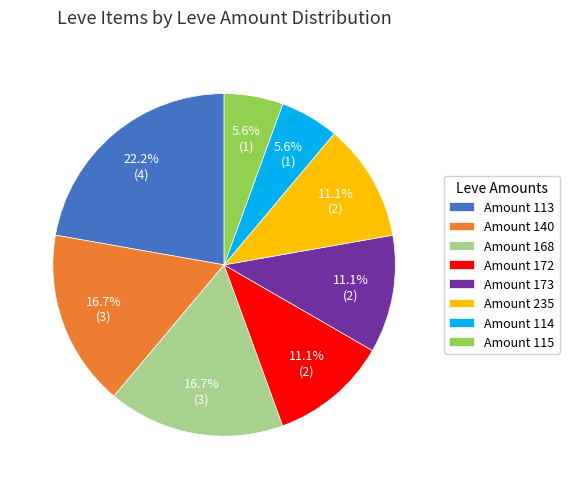

Approximately how many times larger is the value at Amount 115 compared to Amount 168?

0.3